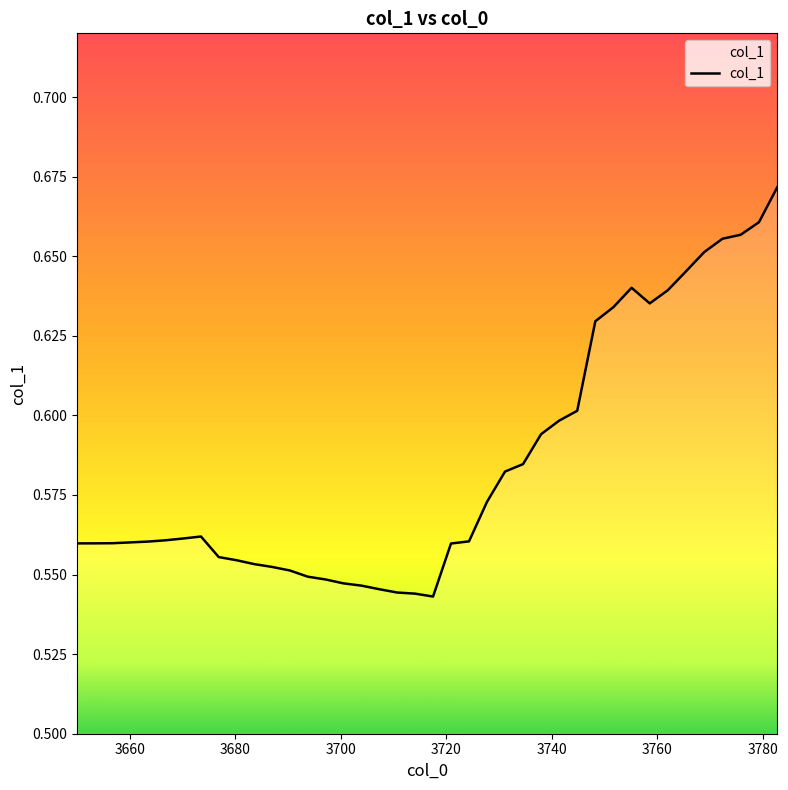

How many lines are shown in the chart?

1